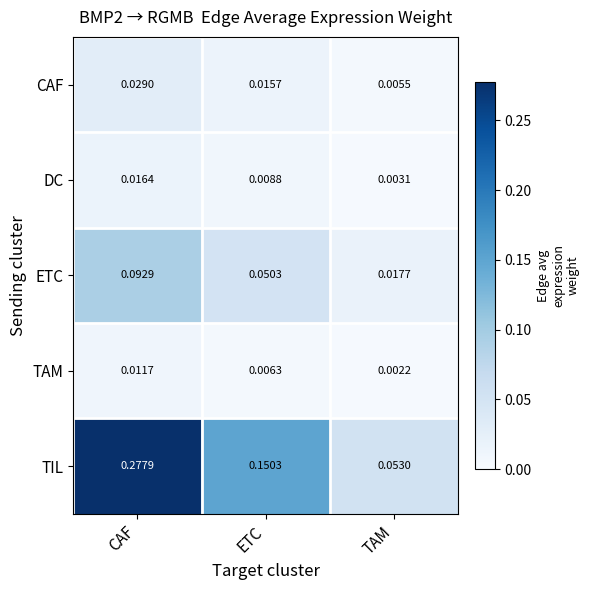

Which series has the widest spread of values?

TIL